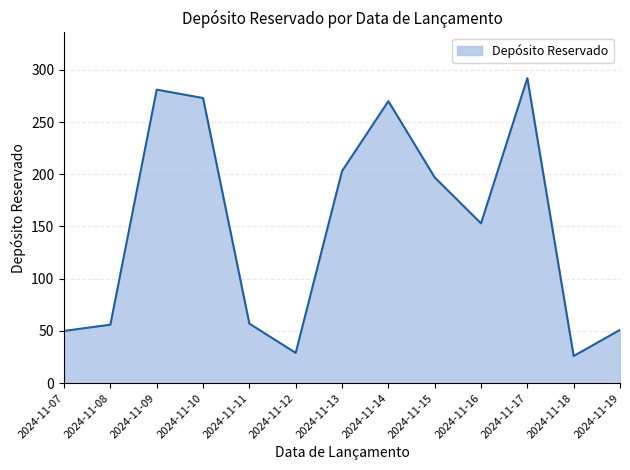

The value at 2024-11-15 is 197. True or false?

True